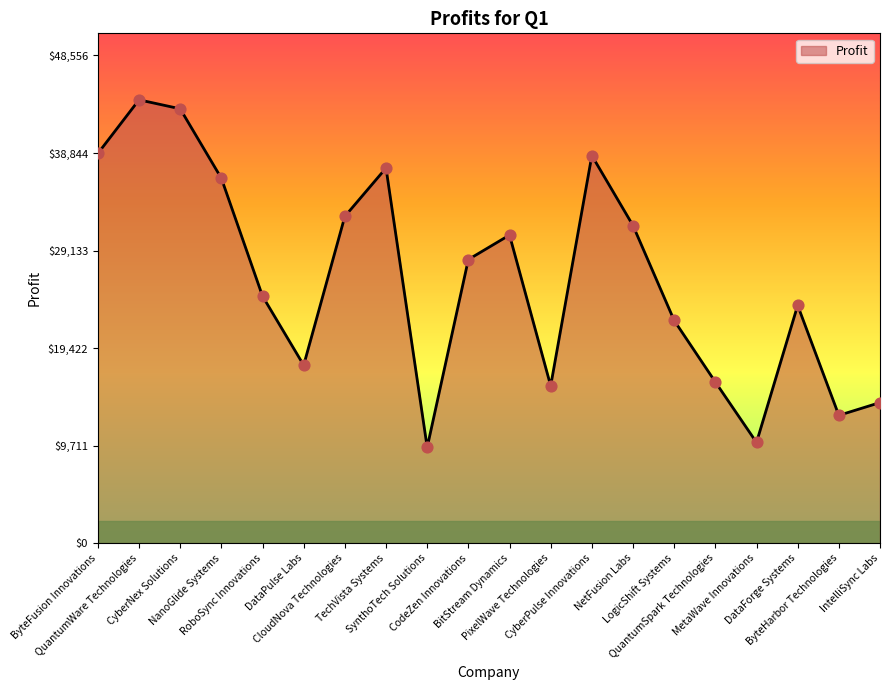

Between RoboSync Innovations and DataForge Systems, which is larger?

RoboSync Innovations